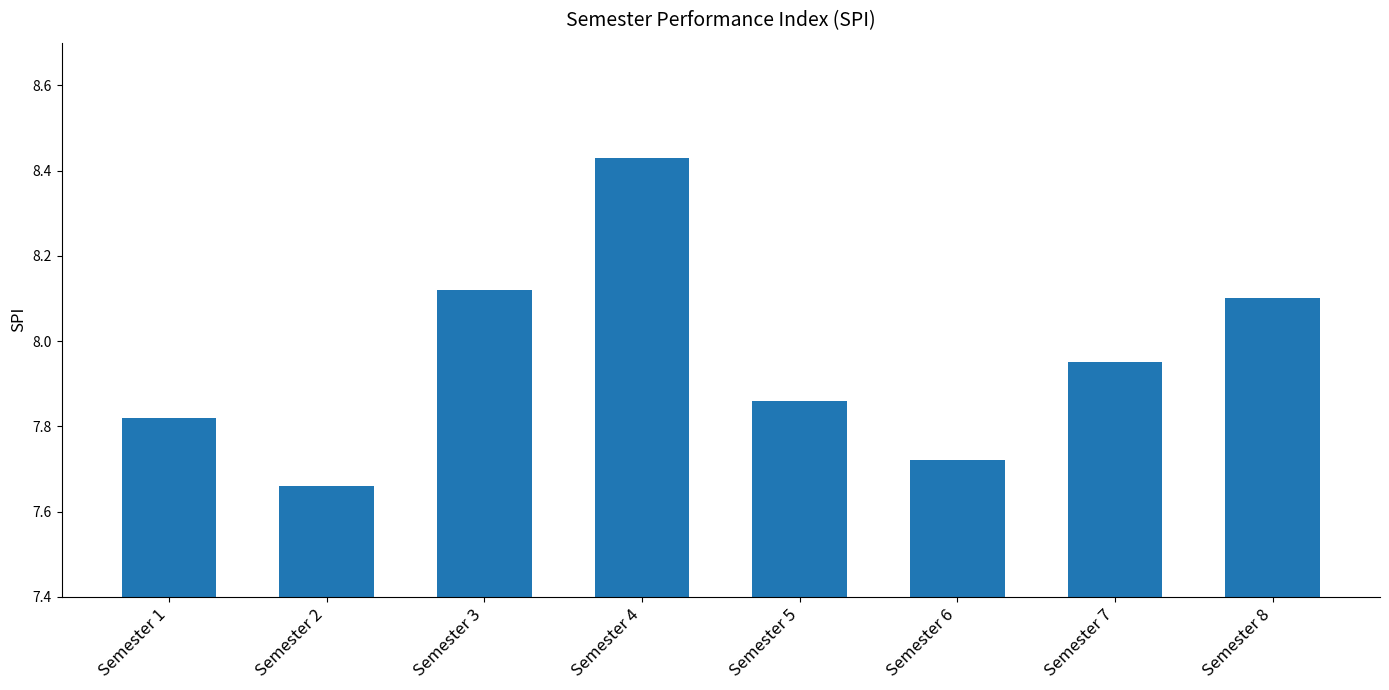

True or false: the data shows 8.1 at Semester 8.

True